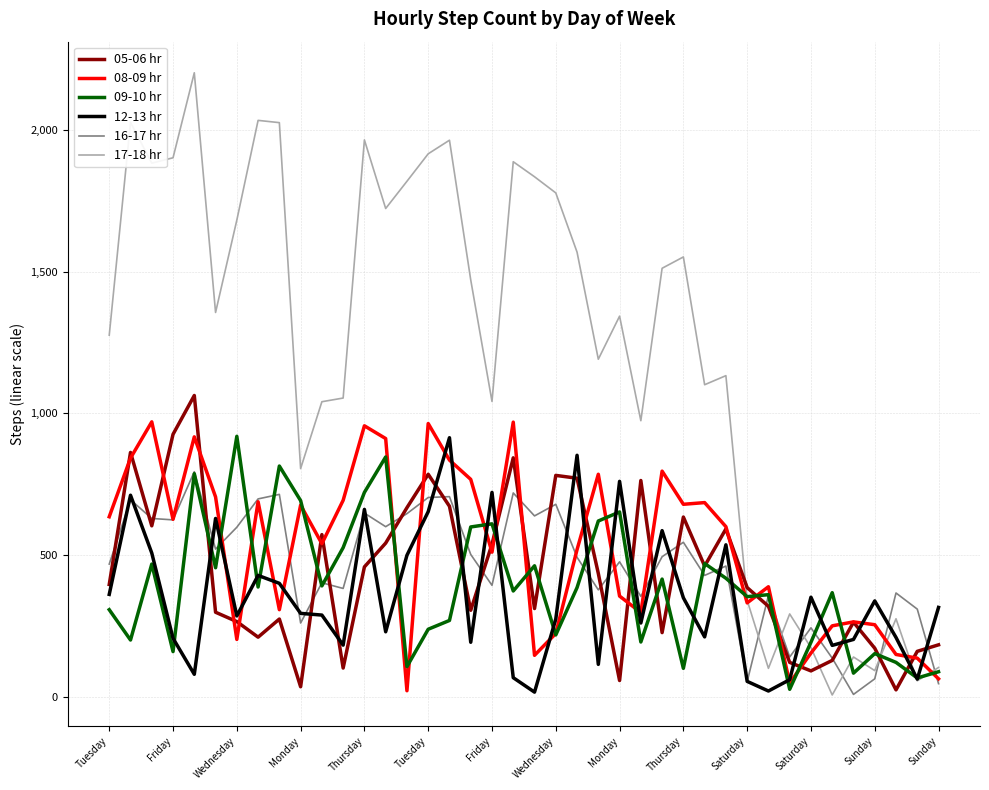

How many times do 05-06 hr and 17-18 hr cross each other?

5